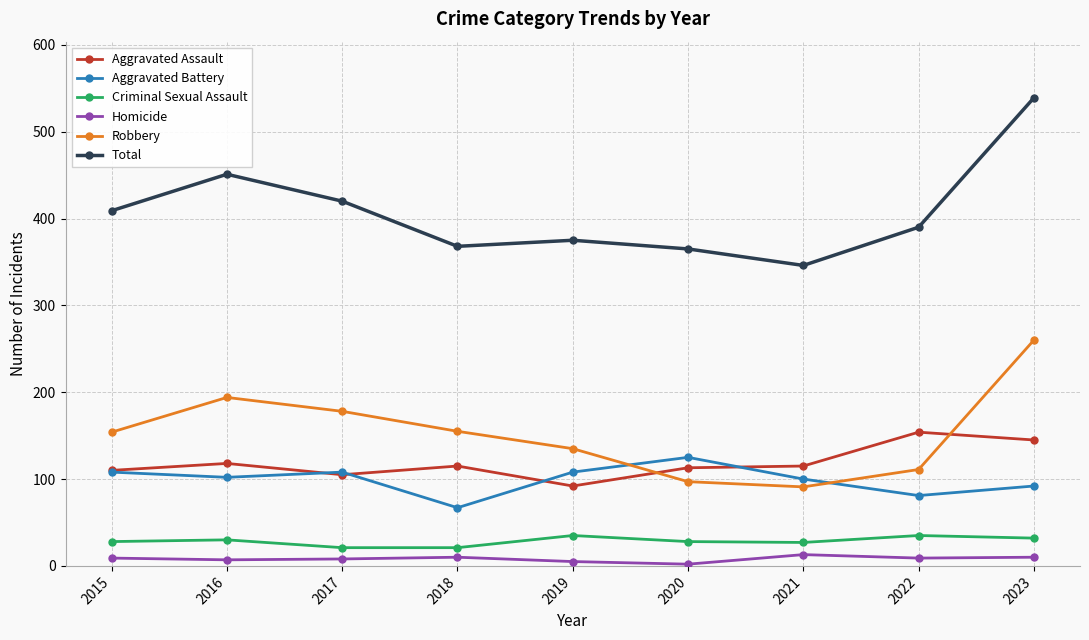

What is the lowest value of the Aggravated Assault series?

92